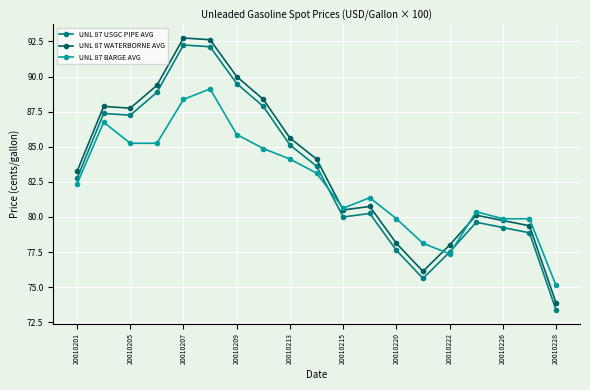

True or false: UNL 87 USGC PIPE AVG and UNL 87 WATERBORNE AVG cross at least once.

False